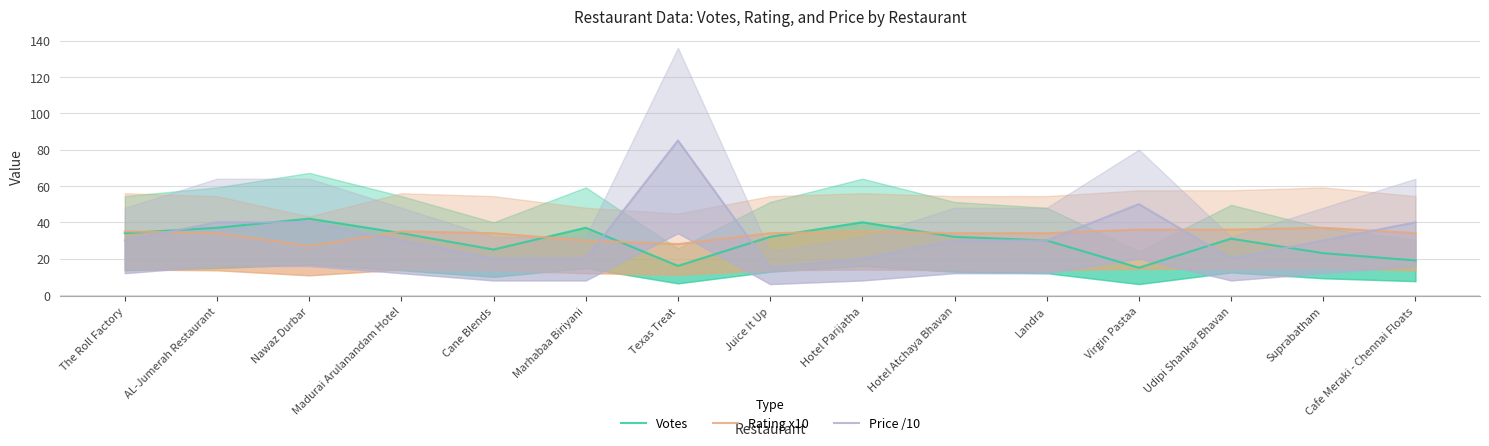

Does the chart have visible grid lines?

Yes